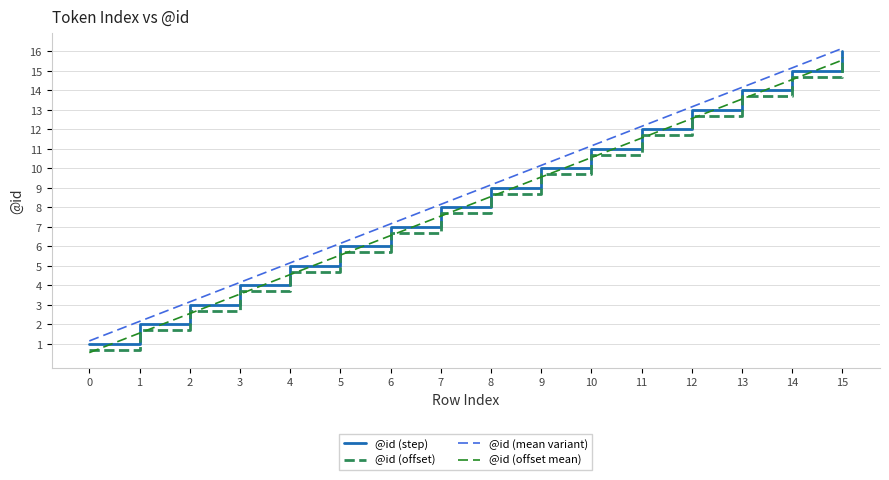

At how many categories does at least one series exceed 12?

5